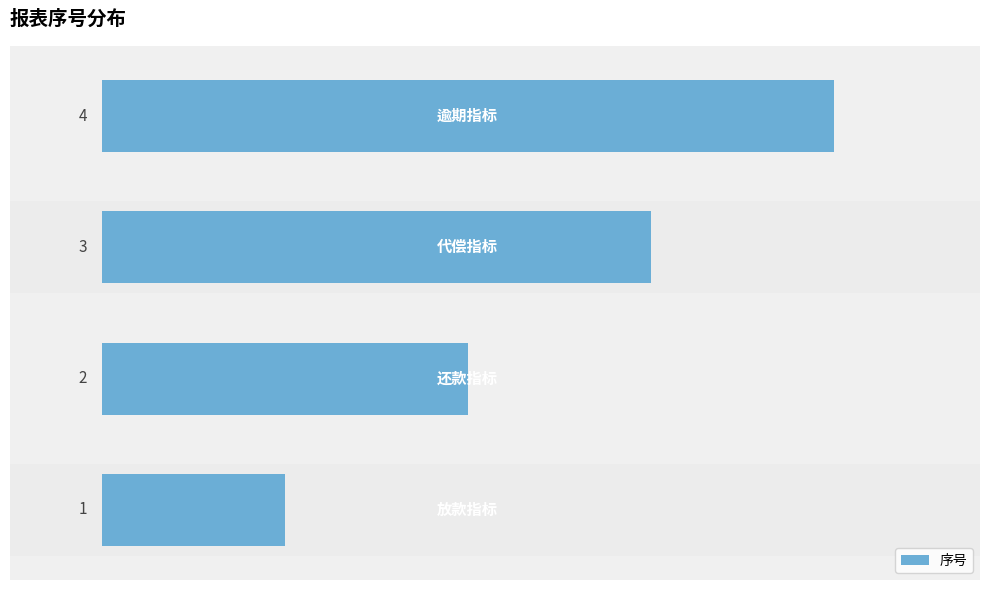

What is the difference between the maximum and minimum values?

3